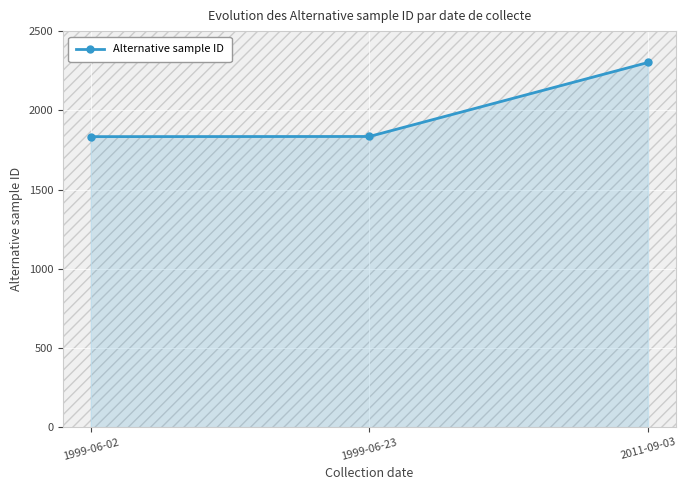

What is the difference between the values at 2011-09-03 and 1999-06-02?

468